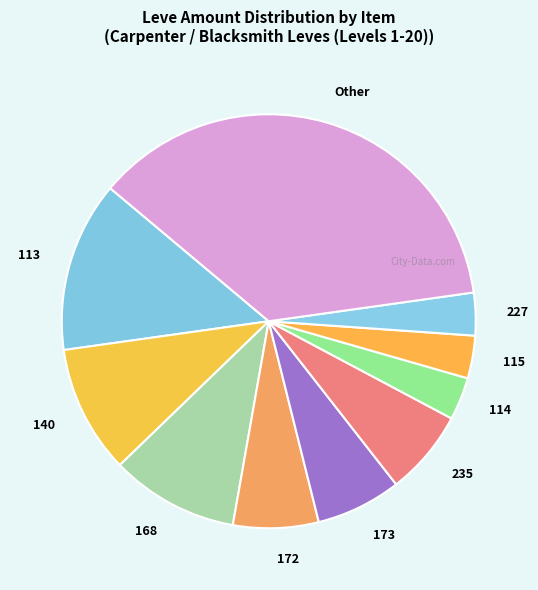

Approximately how many times larger is the value at 115 compared to 173?

0.5